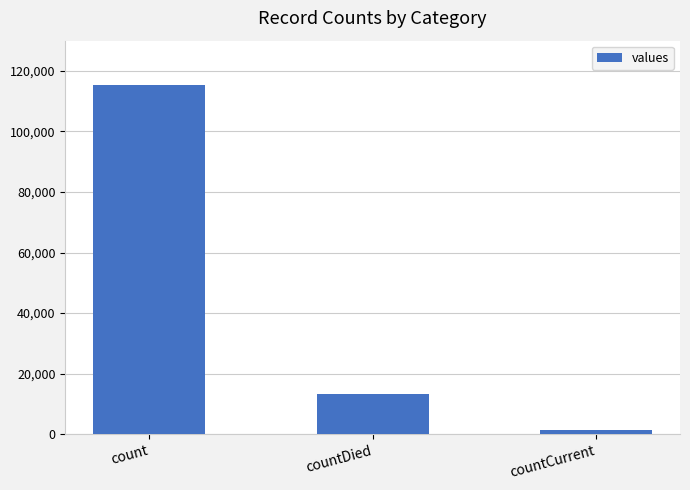

How many series are shown in this chart?

1